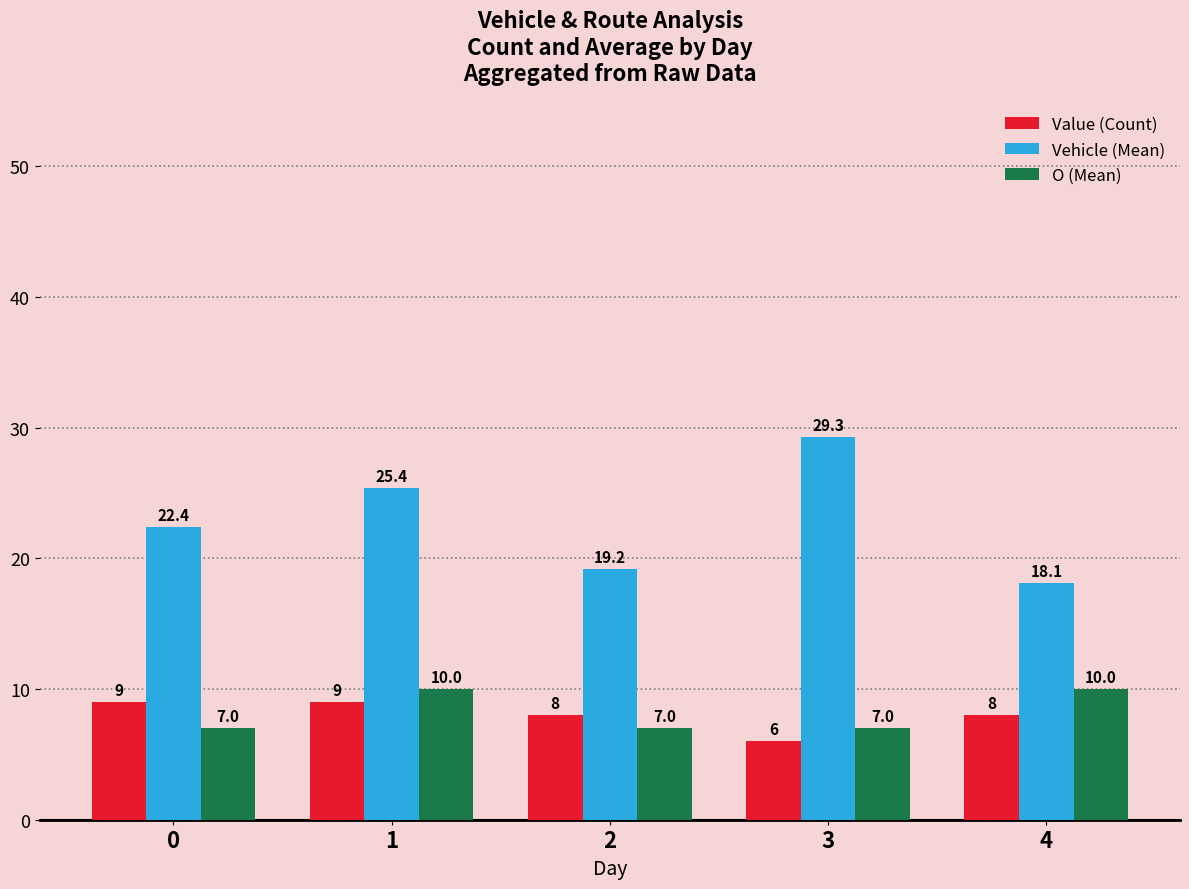

The Value (Count) series shows 13.8 at 1. True or false?

False